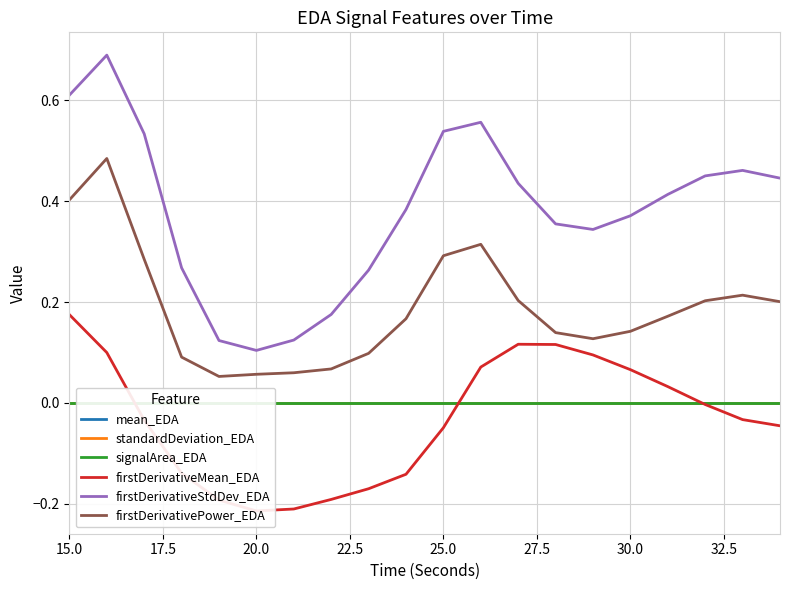

True or false: firstDerivativeStdDev_EDA and standardDeviation_EDA intersect in this chart.

False